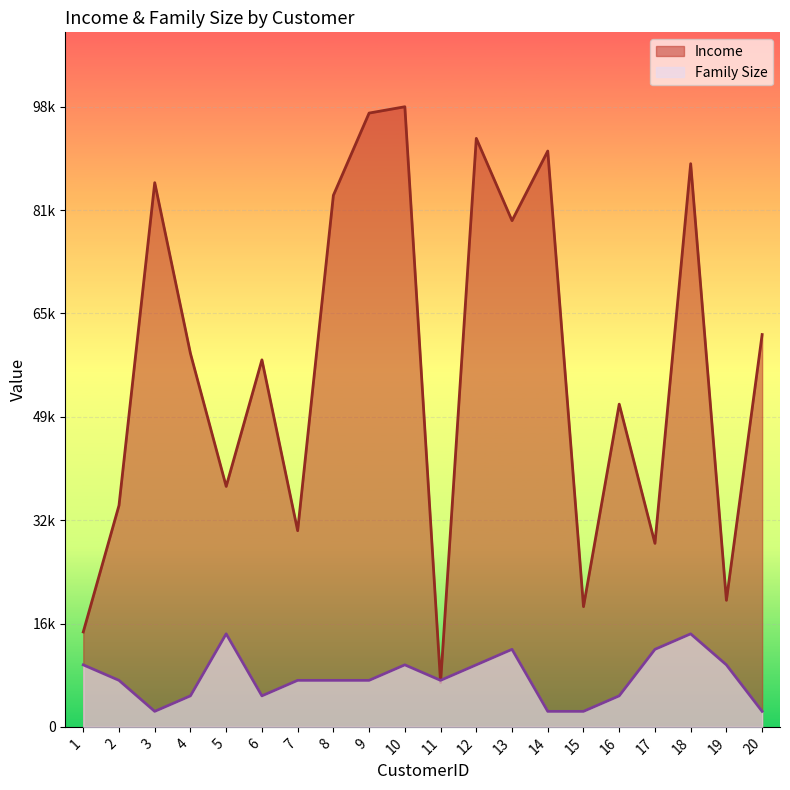

Which label corresponds to the smallest value in the chart?

3